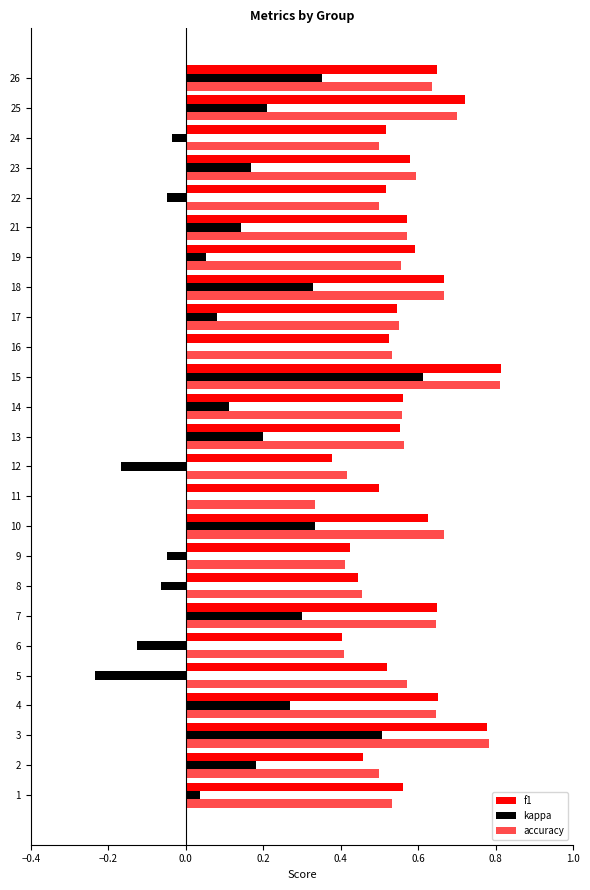

Count the number of data series in this chart.

3